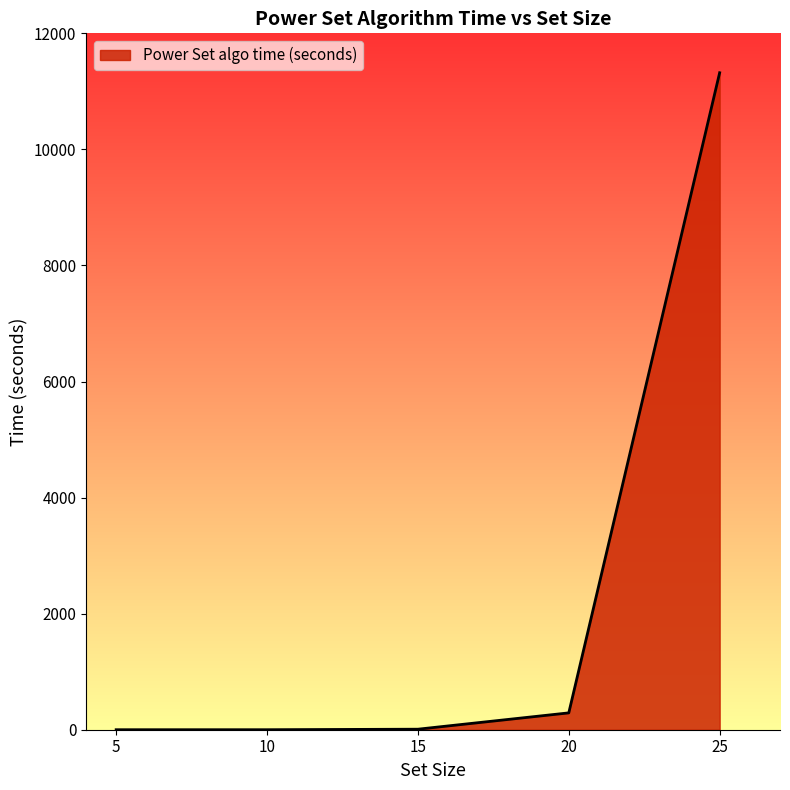

The chart shows a value of 9.0 at 15. True or false?

True